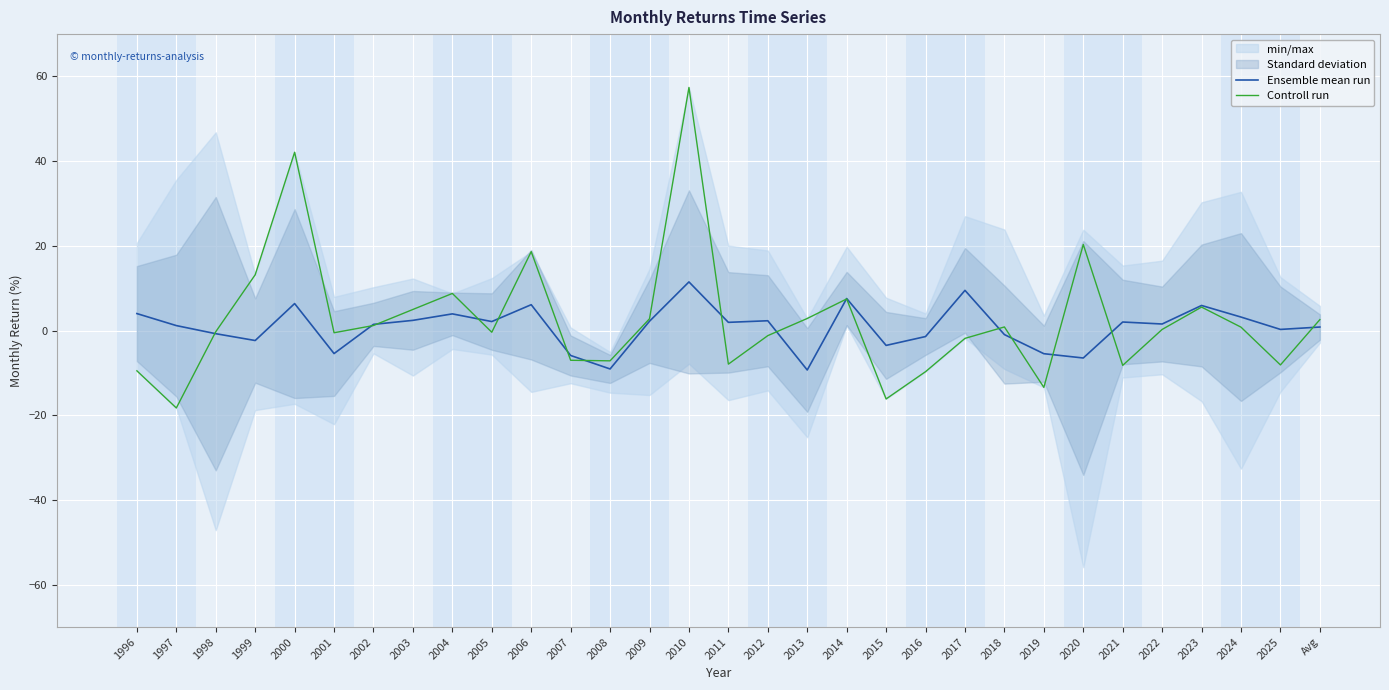

True or false: Ensemble mean run and Controll run cross at least once.

True